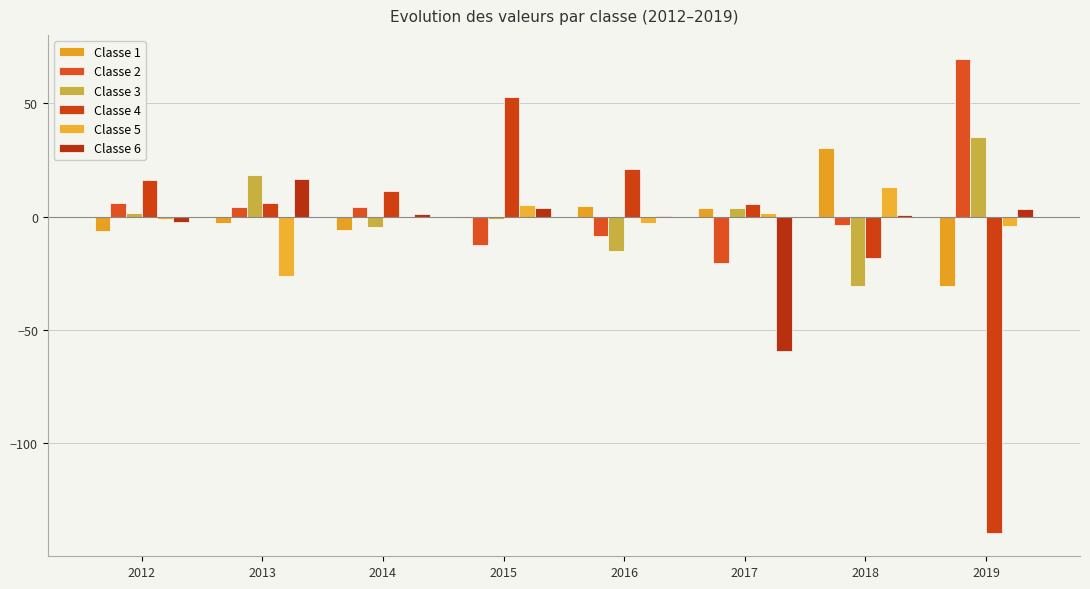

At 2019, list the series in order from largest to smallest.

Classe 2, Classe 3, Classe 6, Classe 5, Classe 1, Classe 4